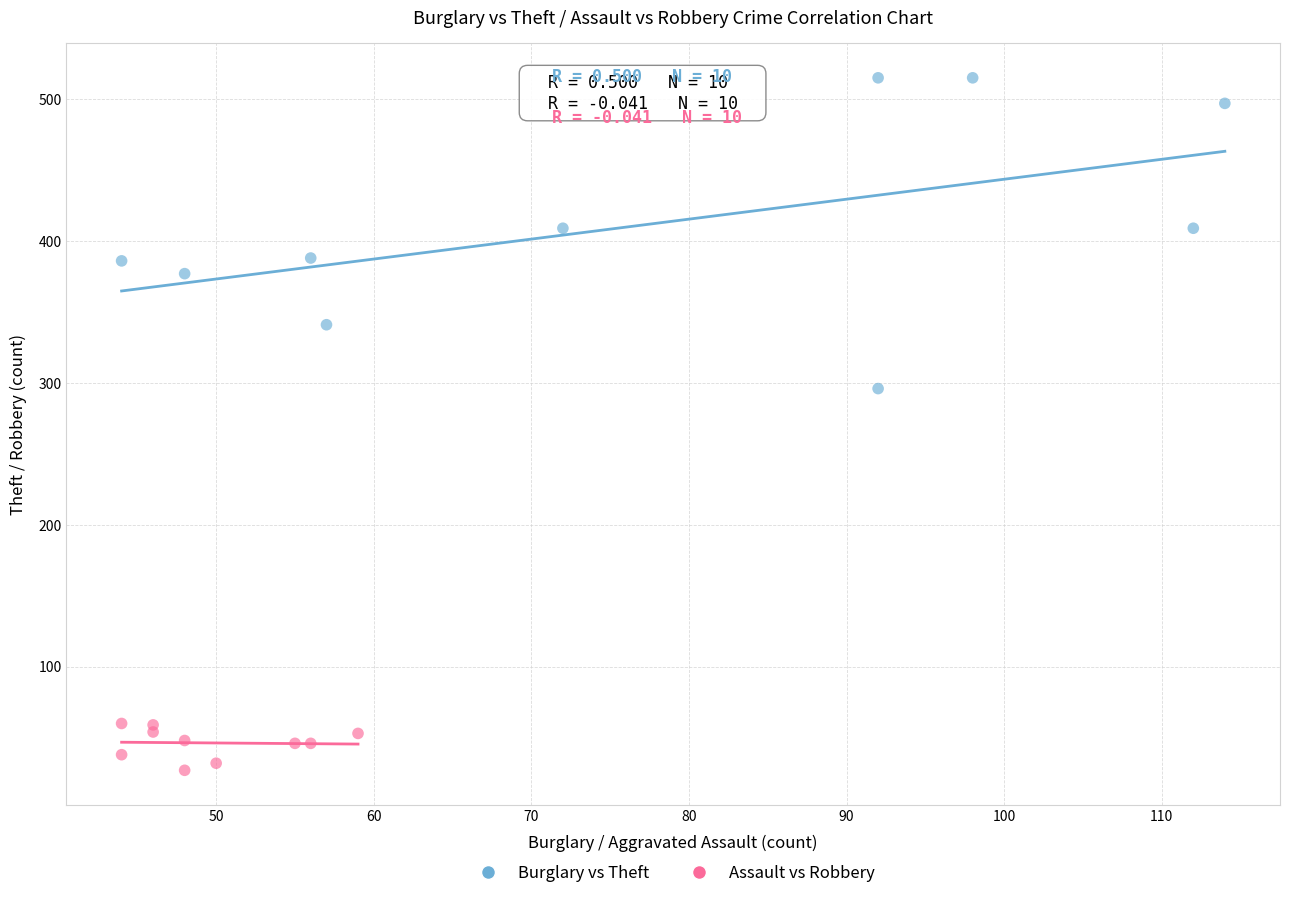

Which series contains the lowest Y value?

Assault vs Robbery